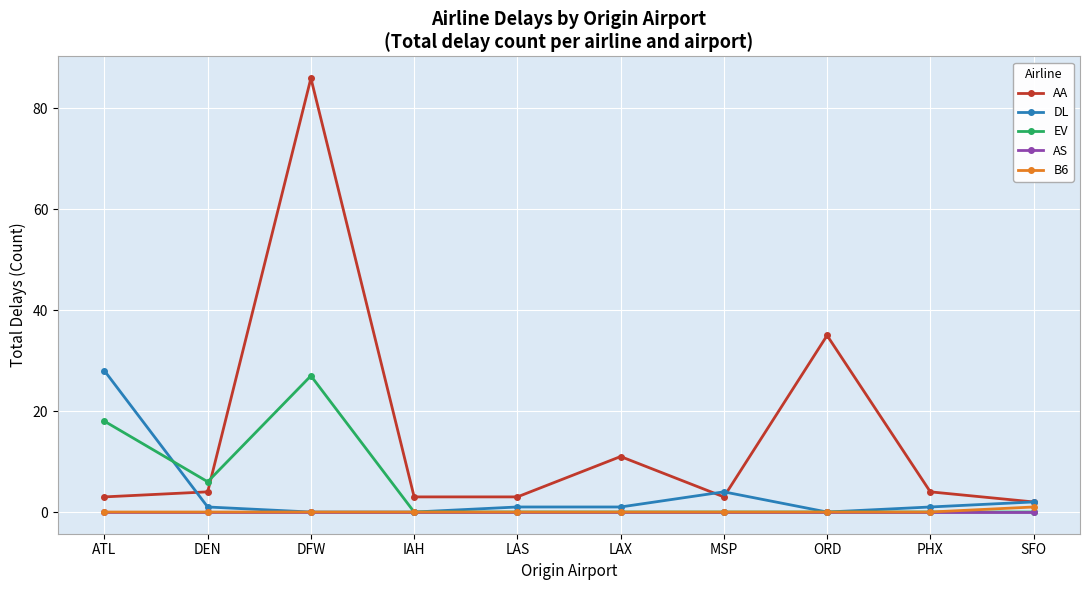

Does the chart display data point markers on the line(s)?

Yes